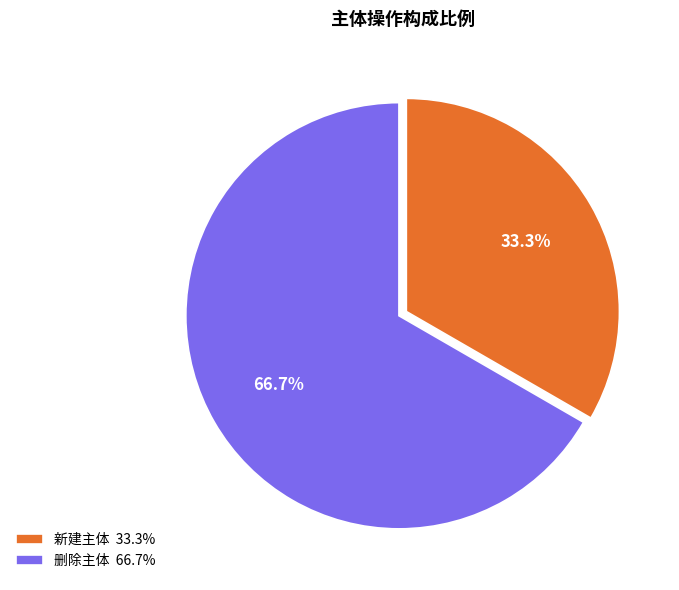

What portion of the pie excludes 删除主体?

33.3%